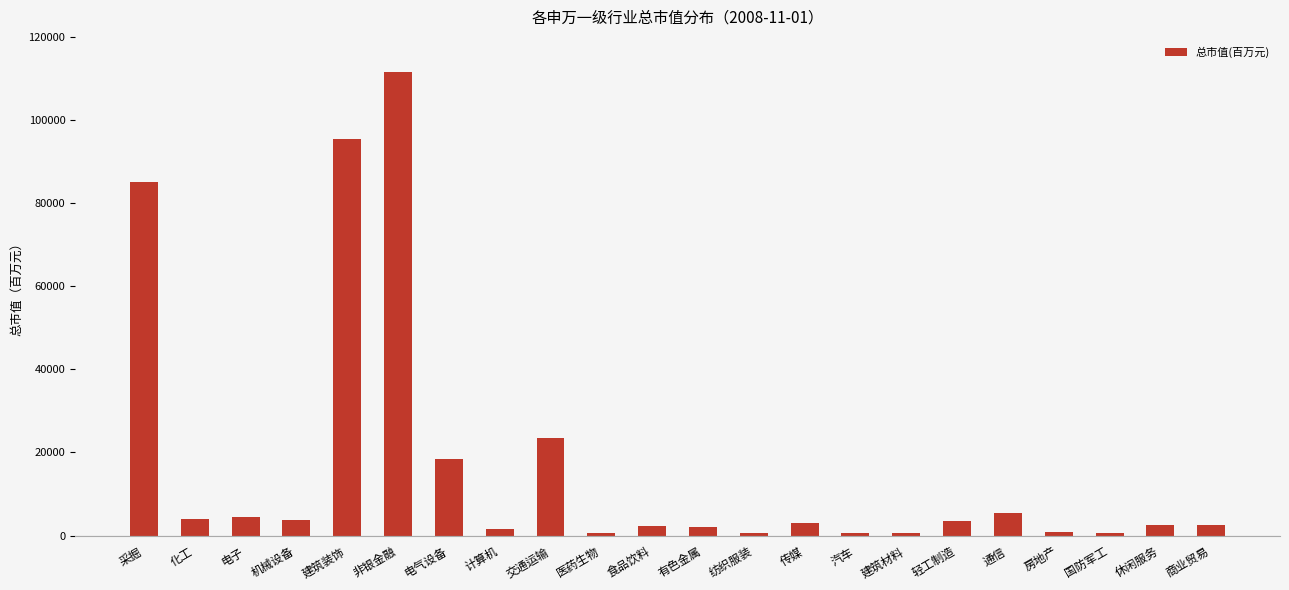

What is the maximum value shown in the chart?

111452